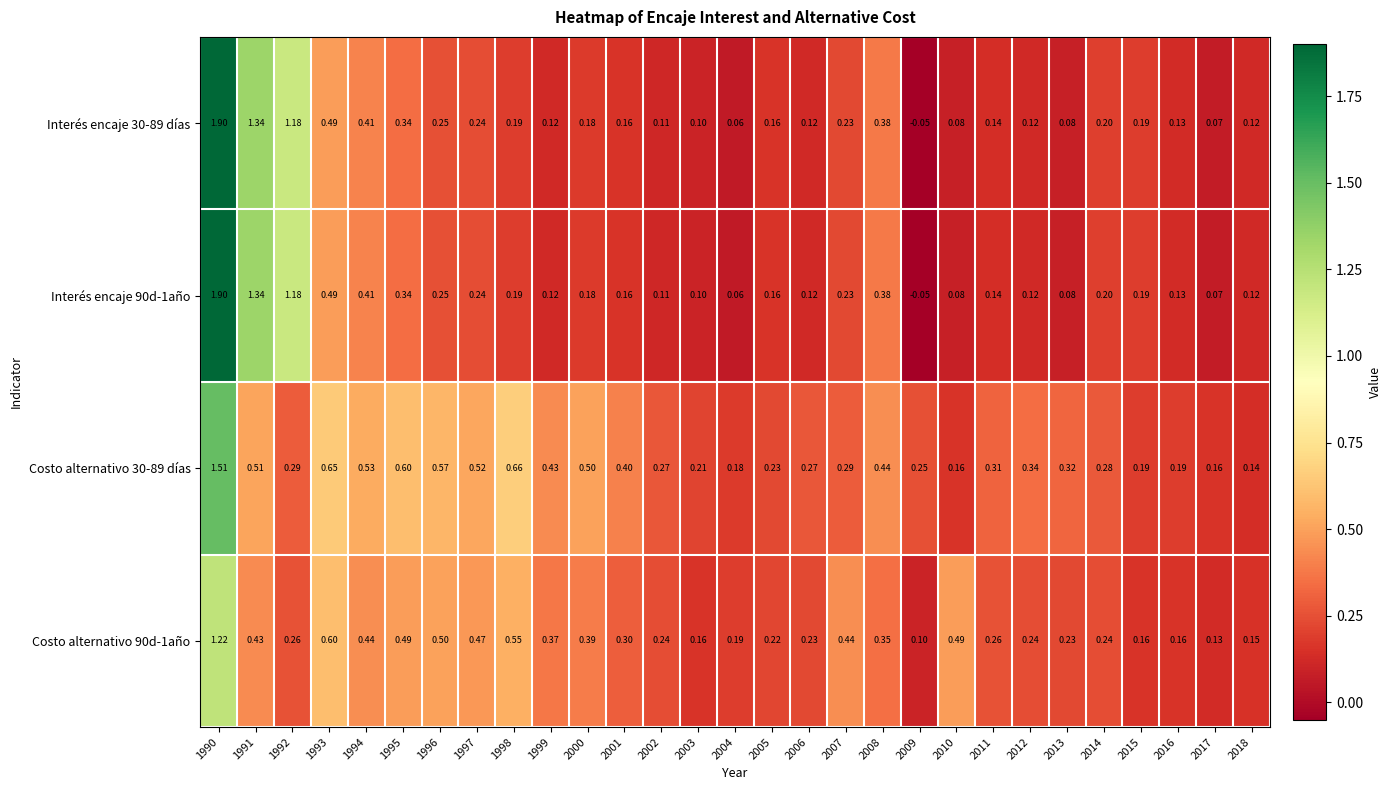

Reading left to right, what are all the values shown in this chart?

Interés encaje 30-89 días: 1990=1.9	1991=1.3	1992=1.2	1993=0.5	1994=0.4	1995=0.3	1996=0.2	1997=0.2	1998=0.2	1999=0.1	2000=0.2	2001=0.2	2002=0.1	2003=0.1	2004=0.1	2005=0.2	2006=0.1	2007=0.2	2008=0.4	2009=-0.1	2010=0.1	2011=0.1	2012=0.1	2013=0.1	2014=0.2	2015=0.2	2016=0.1	2017=0.1	2018=0.1
Interés encaje 90d-1año: 1990=1.9	1991=1.3	1992=1.2	1993=0.5	1994=0.4	1995=0.3	1996=0.2	1997=0.2	1998=0.2	1999=0.1	2000=0.2	2001=0.2	2002=0.1	2003=0.1	2004=0.1	2005=0.2	2006=0.1	2007=0.2	2008=0.4	2009=-0.1	2010=0.1	2011=0.1	2012=0.1	2013=0.1	2014=0.2	2015=0.2	2016=0.1	2017=0.1	2018=0.1
Costo alternativo 30-89 días: 1990=1.5	1991=0.5	1992=0.3	1993=0.7	1994=0.5	1995=0.6	1996=0.6	1997=0.5	1998=0.7	1999=0.4	2000=0.5	2001=0.4	2002=0.3	2003=0.2	2004=0.2	2005=0.2	2006=0.3	2007=0.3	2008=0.4	2009=0.2	2010=0.2	2011=0.3	2012=0.3	2013=0.3	2014=0.3	2015=0.2	2016=0.2	2017=0.2	2018=0.1
Costo alternativo 90d-1año: 1990=1.2	1991=0.4	1992=0.3	1993=0.6	1994=0.4	1995=0.5	1996=0.5	1997=0.5	1998=0.6	1999=0.4	2000=0.4	2001=0.3	2002=0.2	2003=0.2	2004=0.2	2005=0.2	2006=0.2	2007=0.4	2008=0.3	2009=0.1	2010=0.5	2011=0.3	2012=0.2	2013=0.2	2014=0.2	2015=0.2	2016=0.2	2017=0.1	2018=0.1